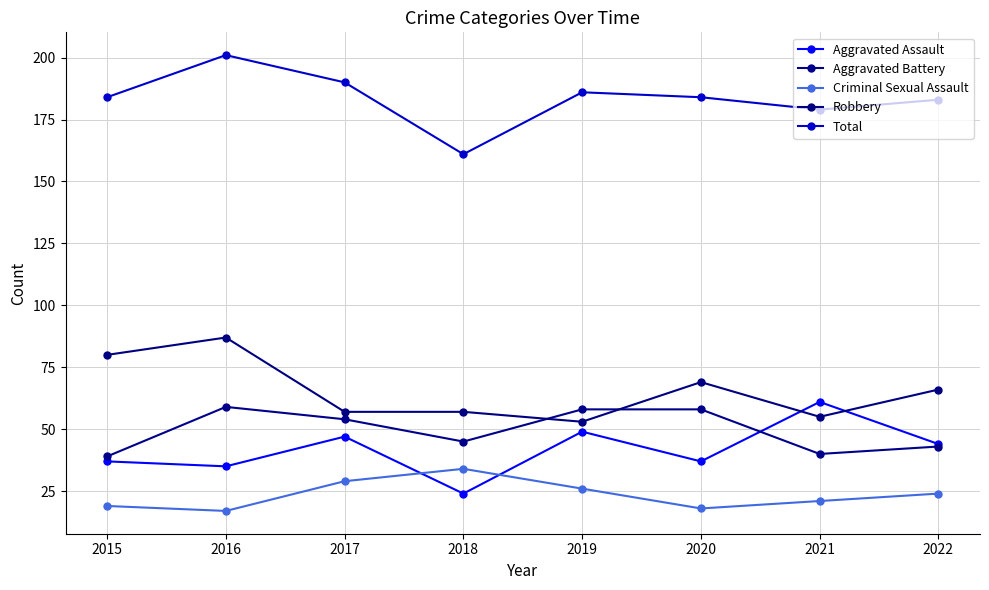

At 2016, list the series in order from smallest to largest.

Criminal Sexual Assault, Aggravated Assault, Aggravated Battery, Robbery, Total